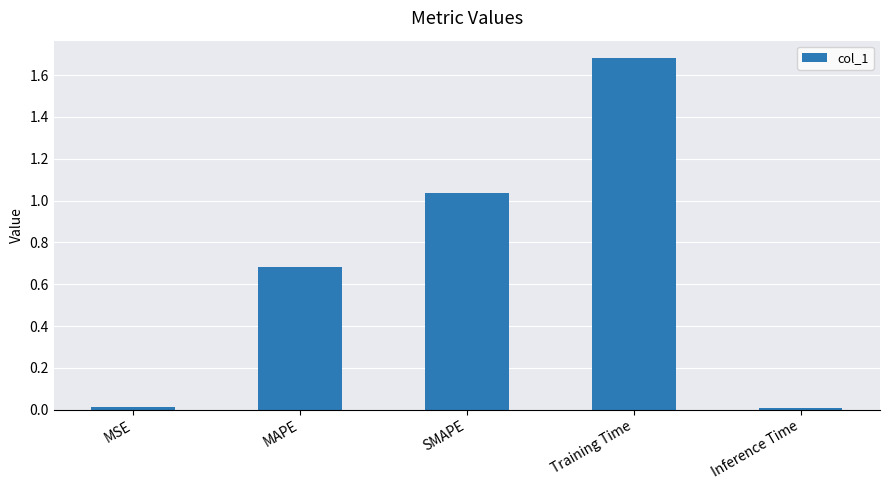

What is the label of the 5th bar from the right?

MSE